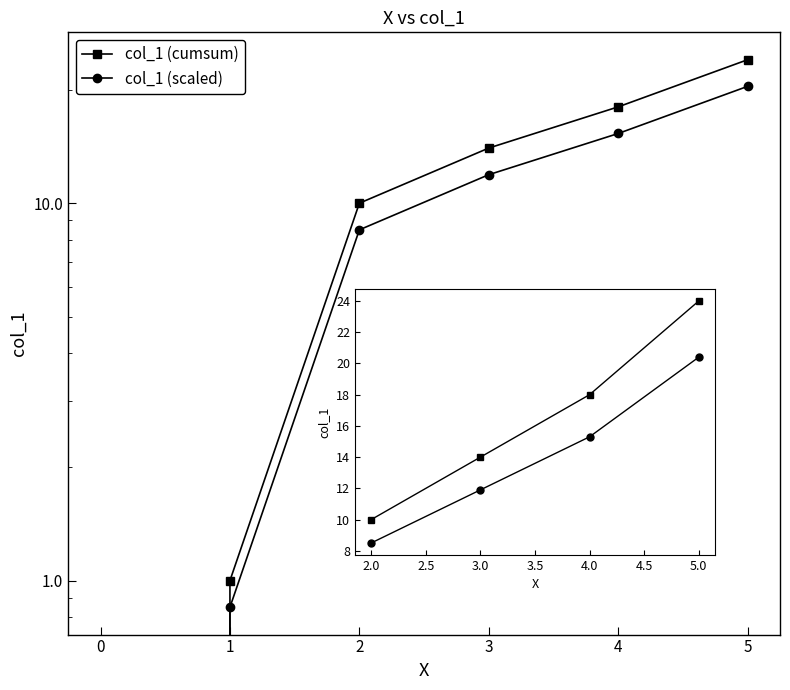

What is the average value of the col_1 (cumsum) series?

16.5